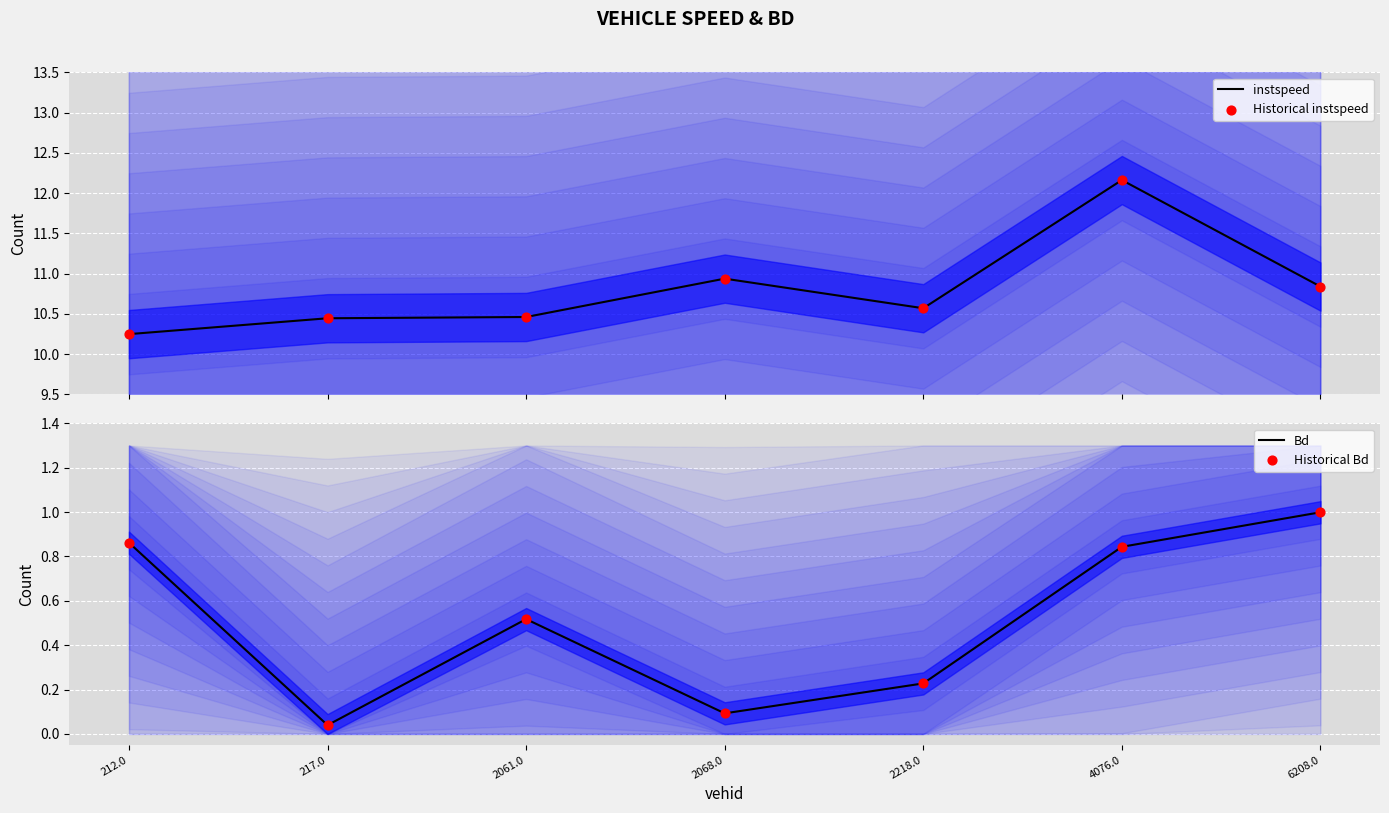

Which series has the largest total across all categories?

instspeed